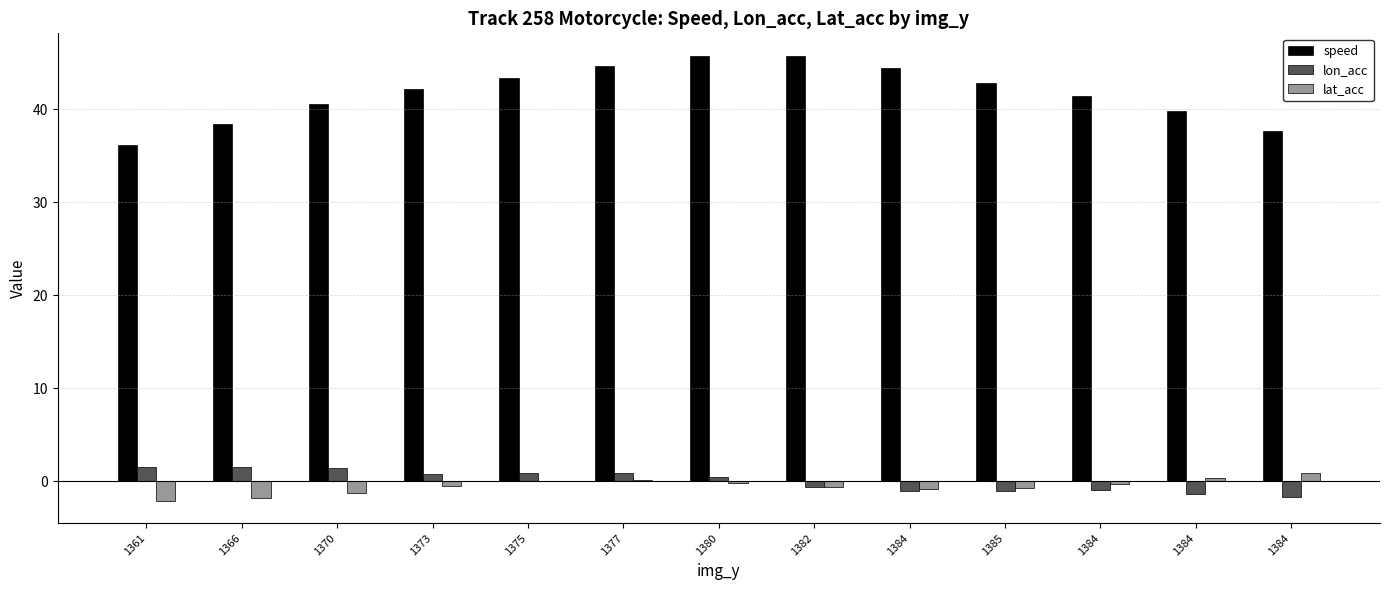

What is the average value of the lat_acc series?

-0.5